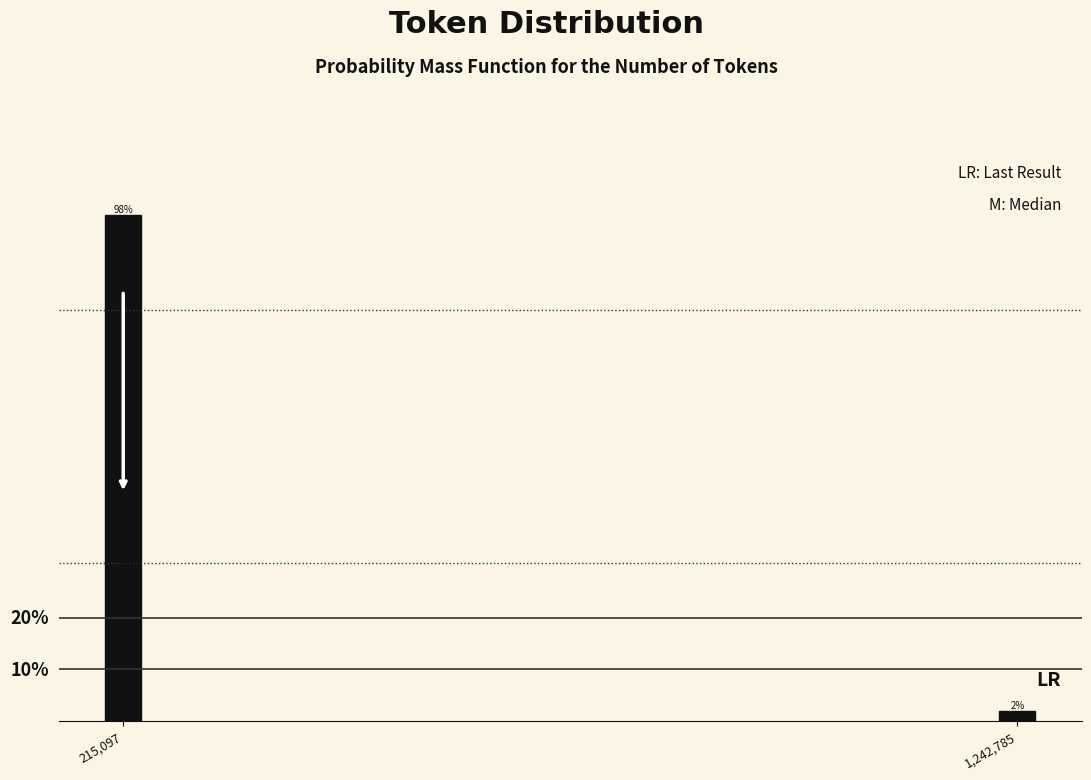

Between 215,097 and 1,242,785, which is larger?

215,097